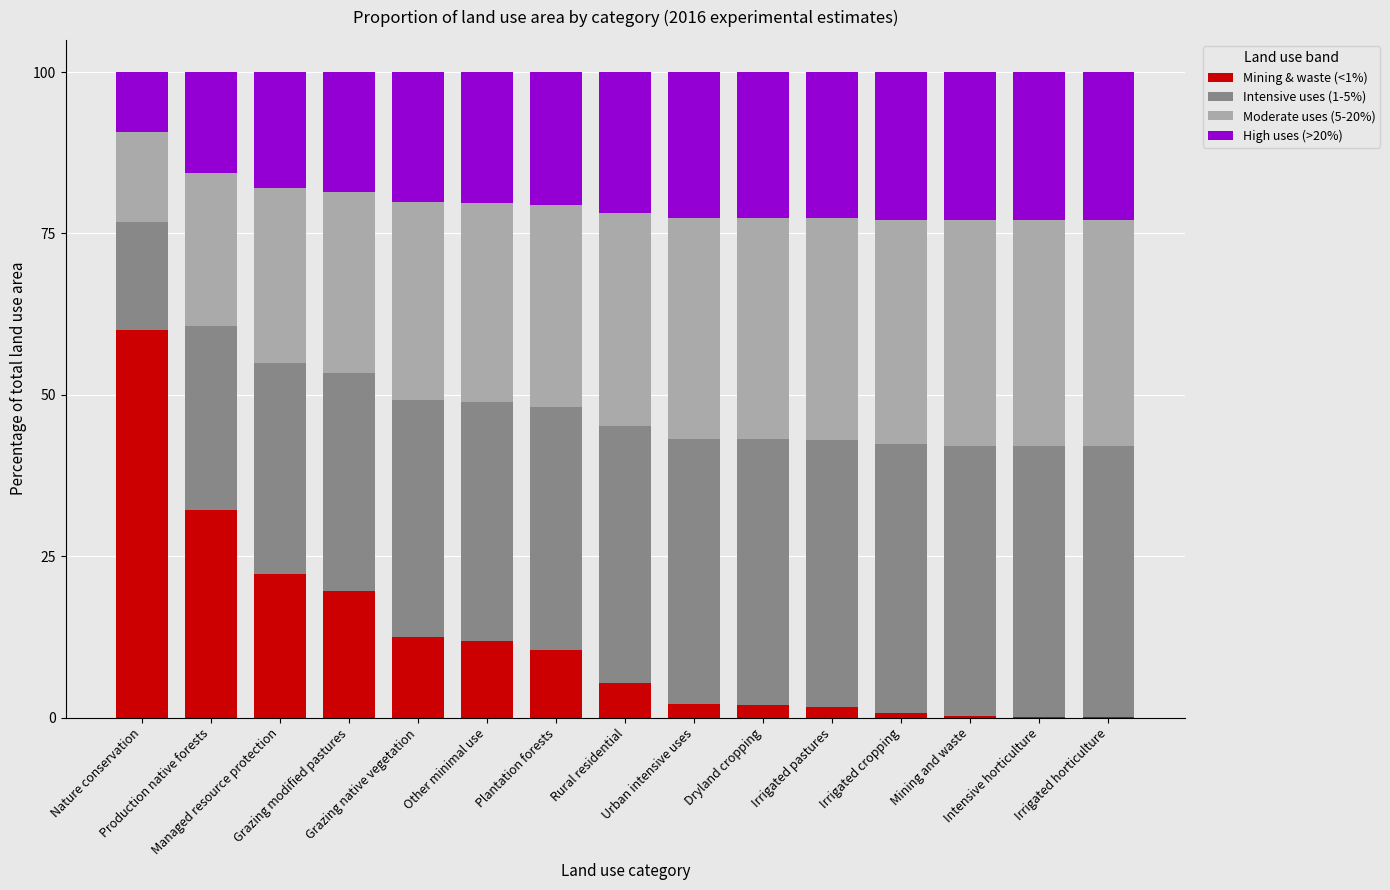

Which series has the largest range (max minus min)?

Mining & waste (<1%)